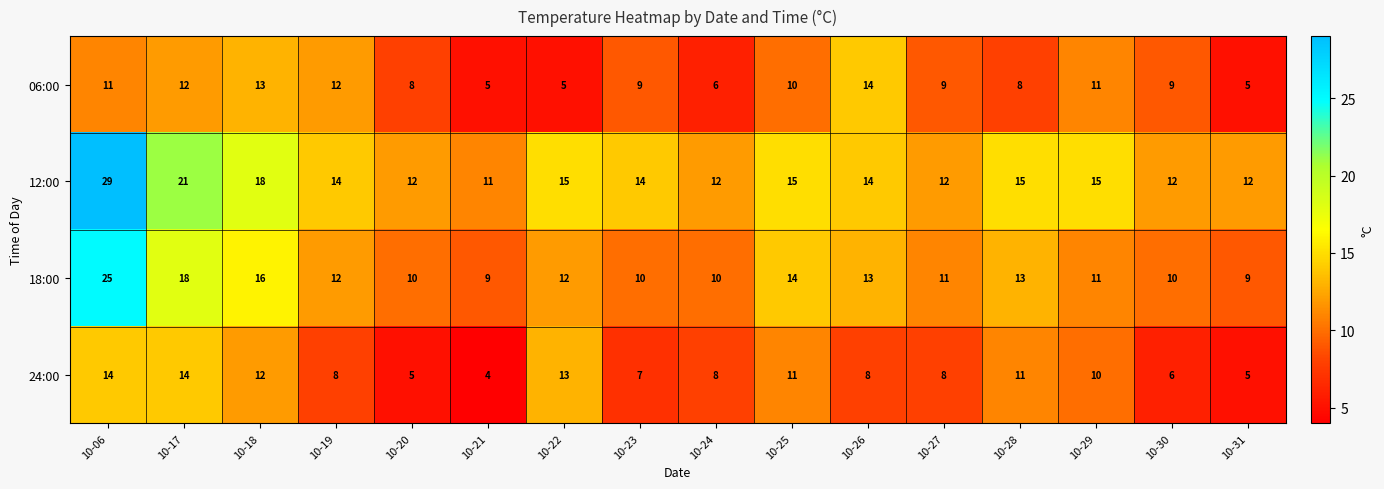

What is the spread (max minus min) of values at 10-24?

6